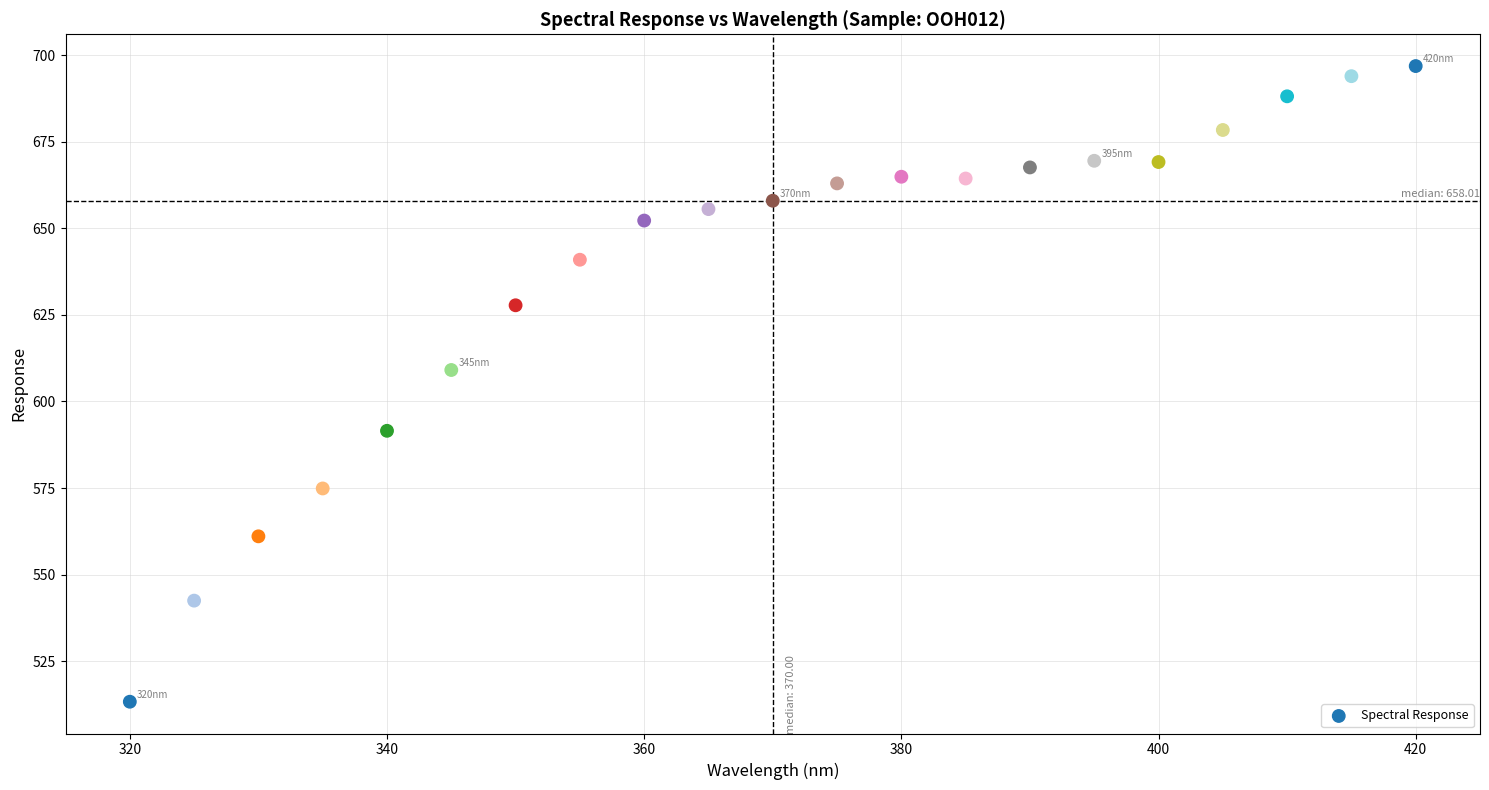

What Y value in the scatter plot is closest to 605?

609.1